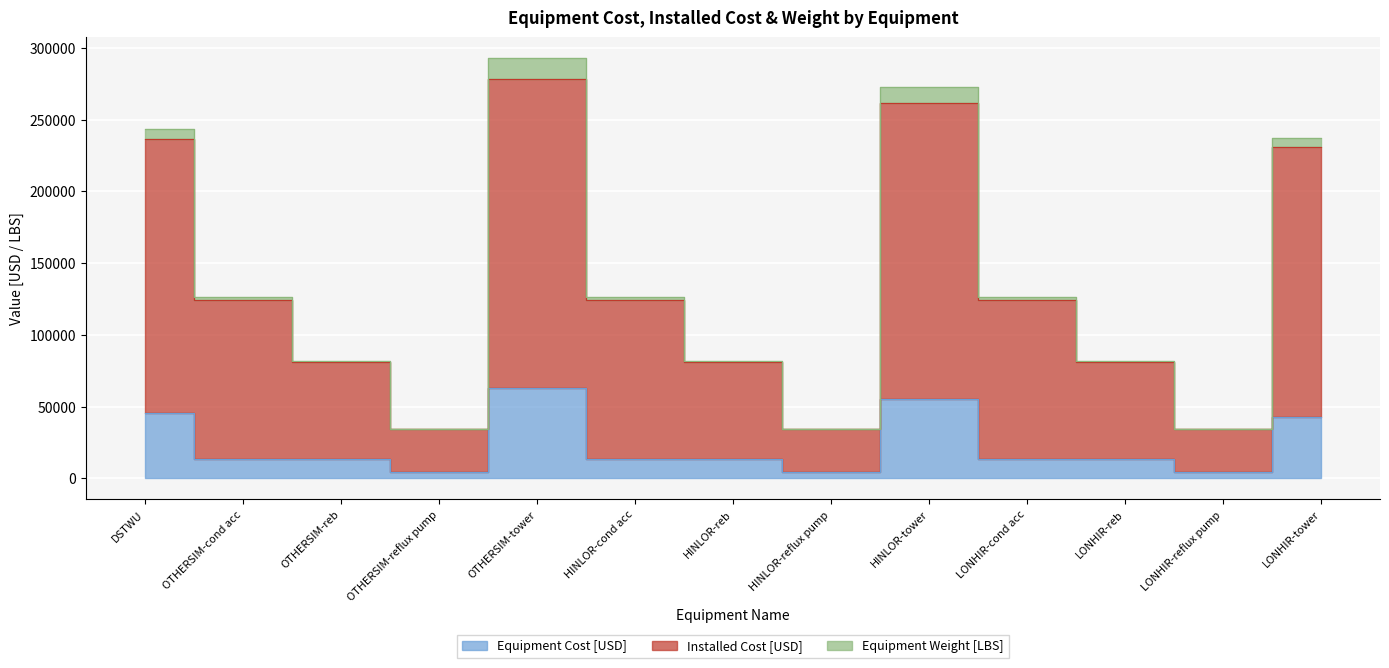

Which series has the largest range (max minus min)?

Installed Cost [USD]